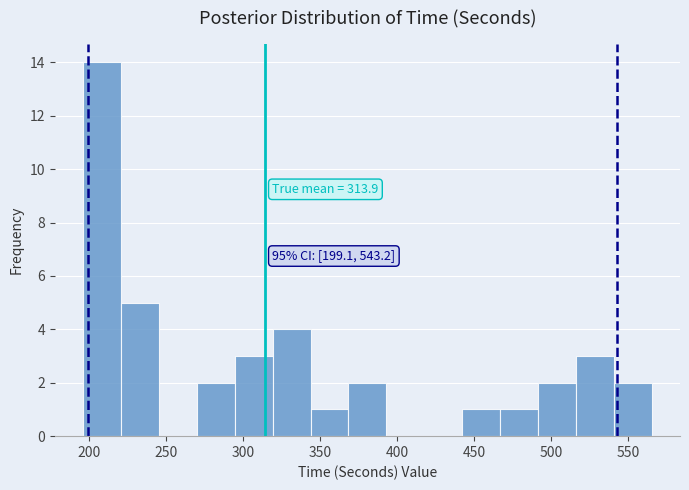

Which range on the x-axis has the tallest bar?

195 to 220